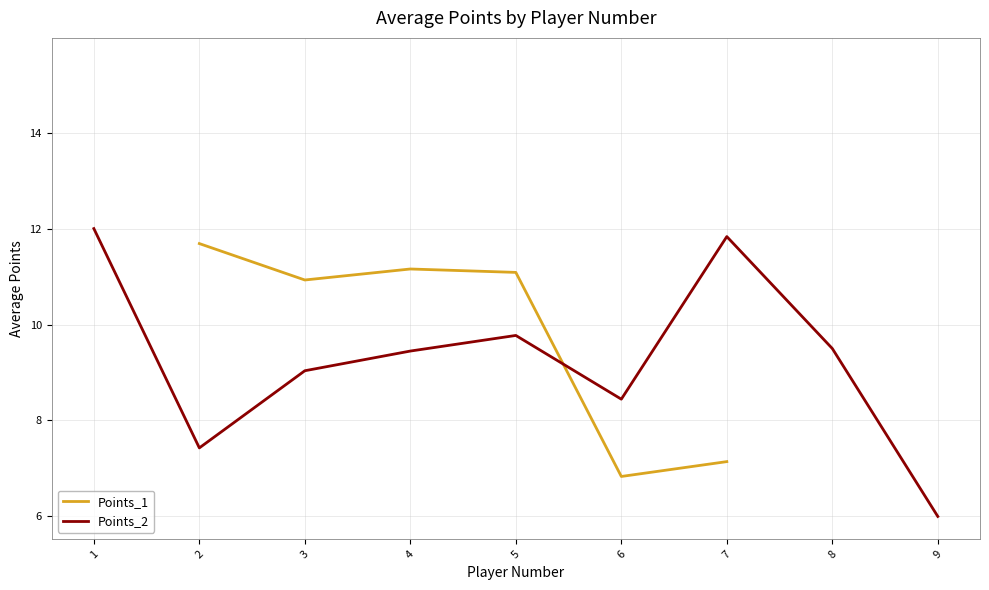

How many data points in Points_1 are less than 11?

3